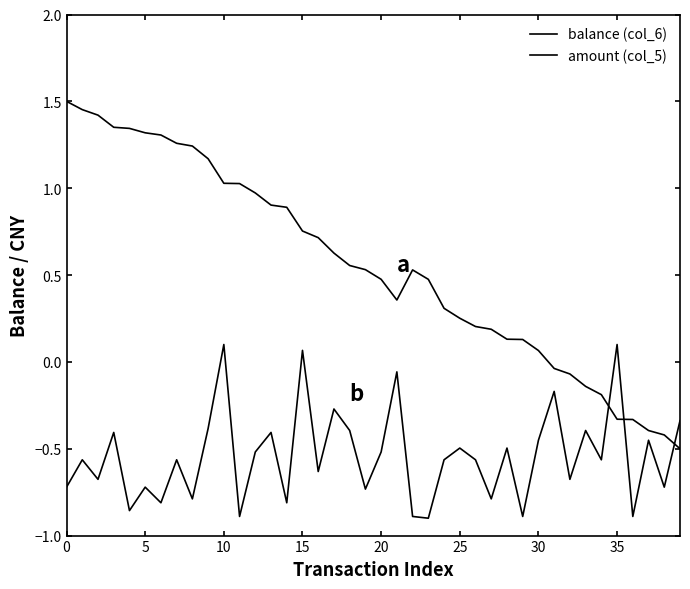

Which series ends up on top after the final intersection of balance (col_6) and amount (col_5)?

amount (col_5)